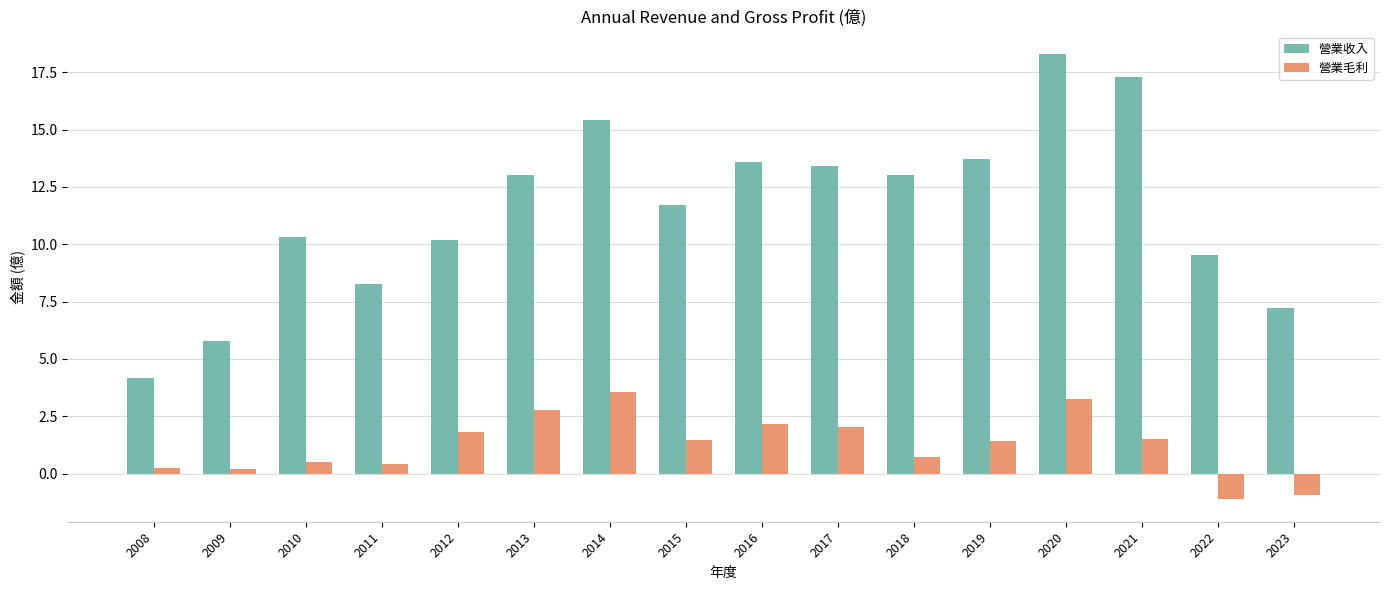

How many data points in 營業毛利 are less than 1?

7